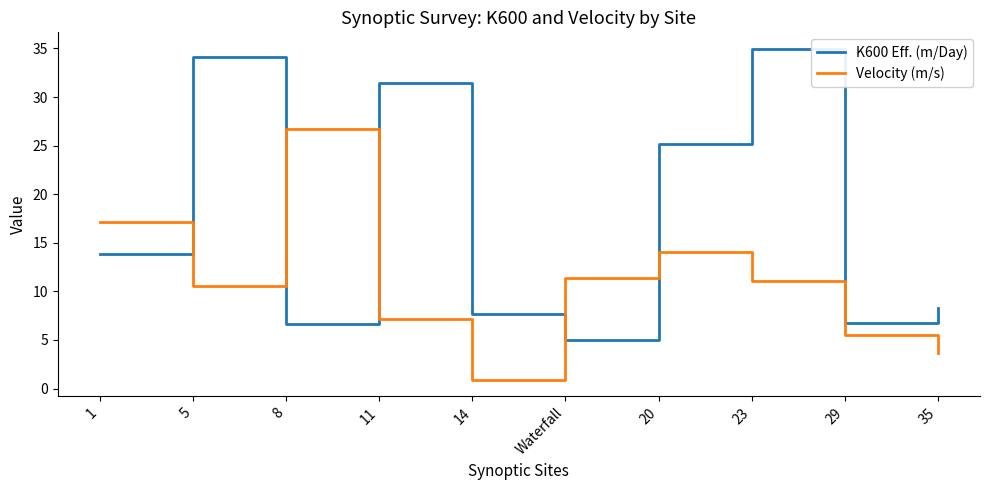

The Velocity (m/s) series shows 18.4 at 20. True or false?

False